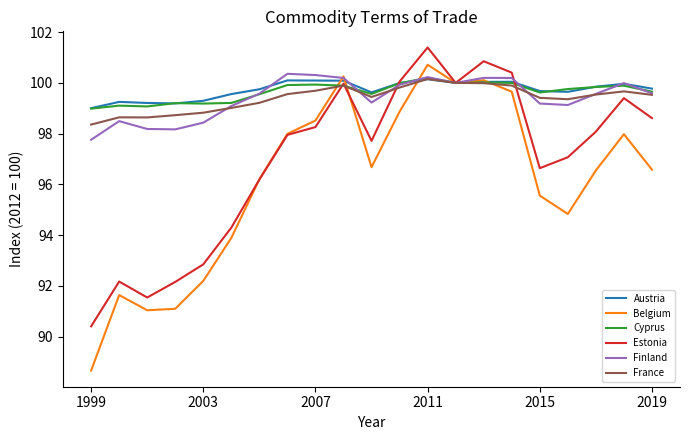

What is the maximum value for Finland?

100.4